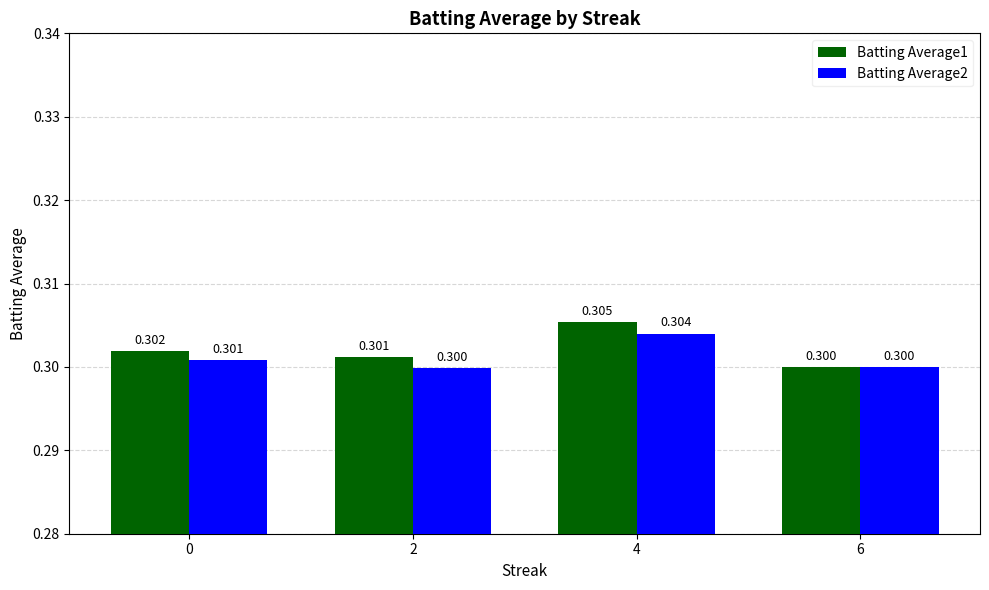

Reading left to right, list all the values displayed in this chart.

Batting Average1: 0.3	0.3	0.3	0.3
Batting Average2: 0.3	0.3	0.3	0.3